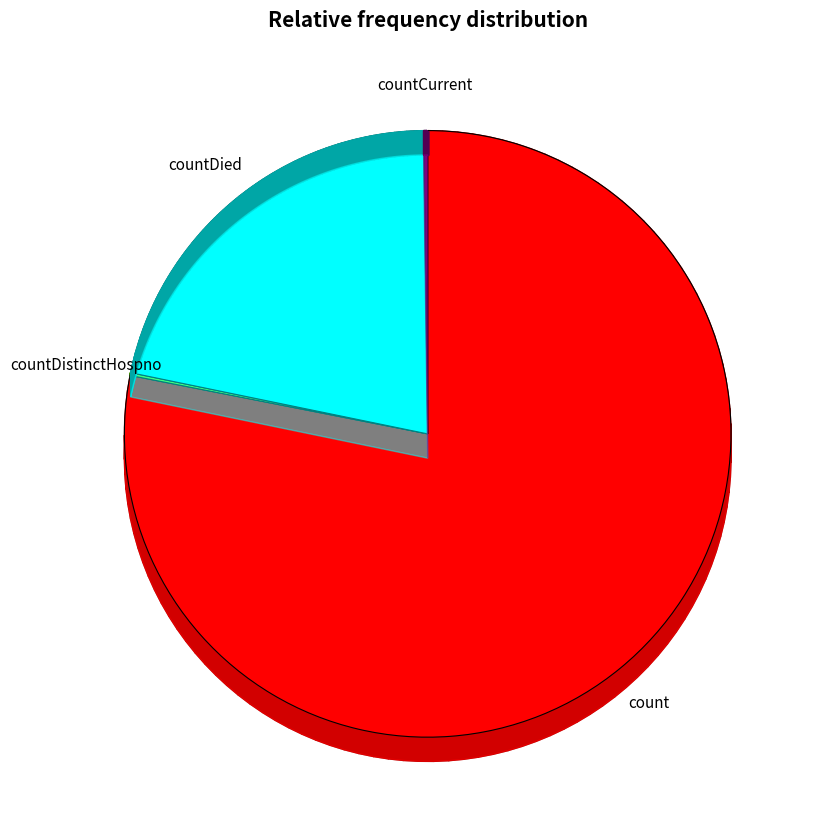

Which category accounts for the majority?

count